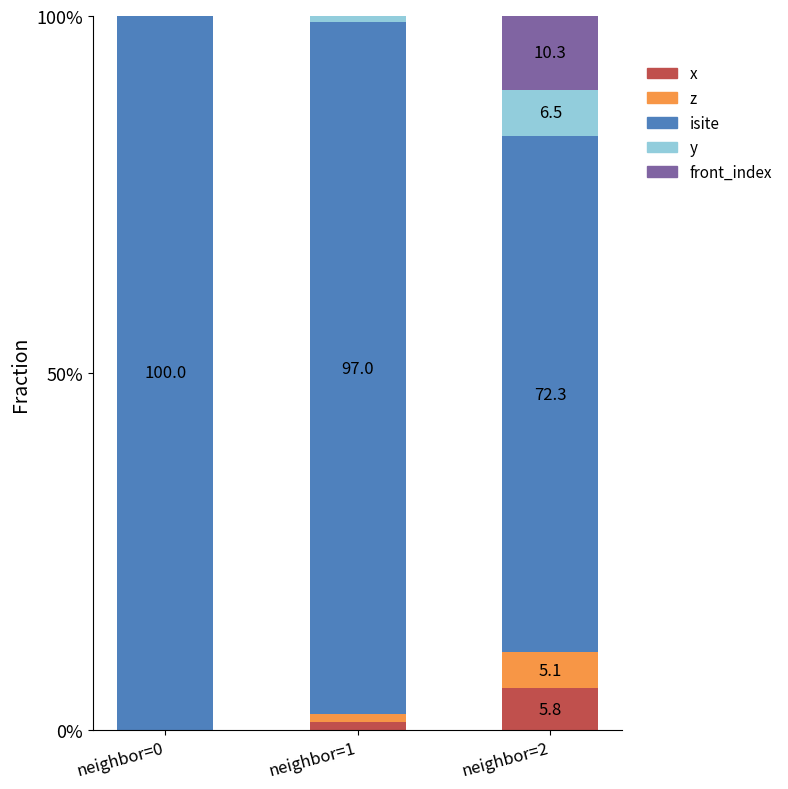

Are the bars horizontal?

No